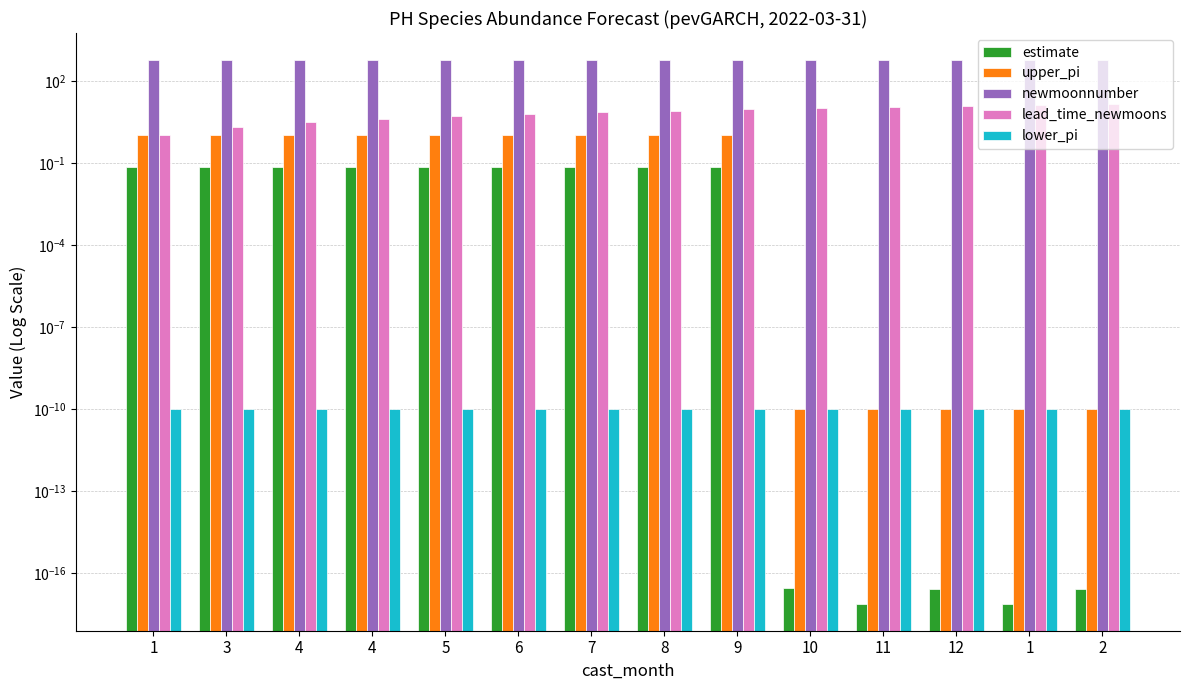

List the series in order of their peak value, highest first.

newmoonnumber, lead_time_newmoons, upper_pi, estimate, lower_pi